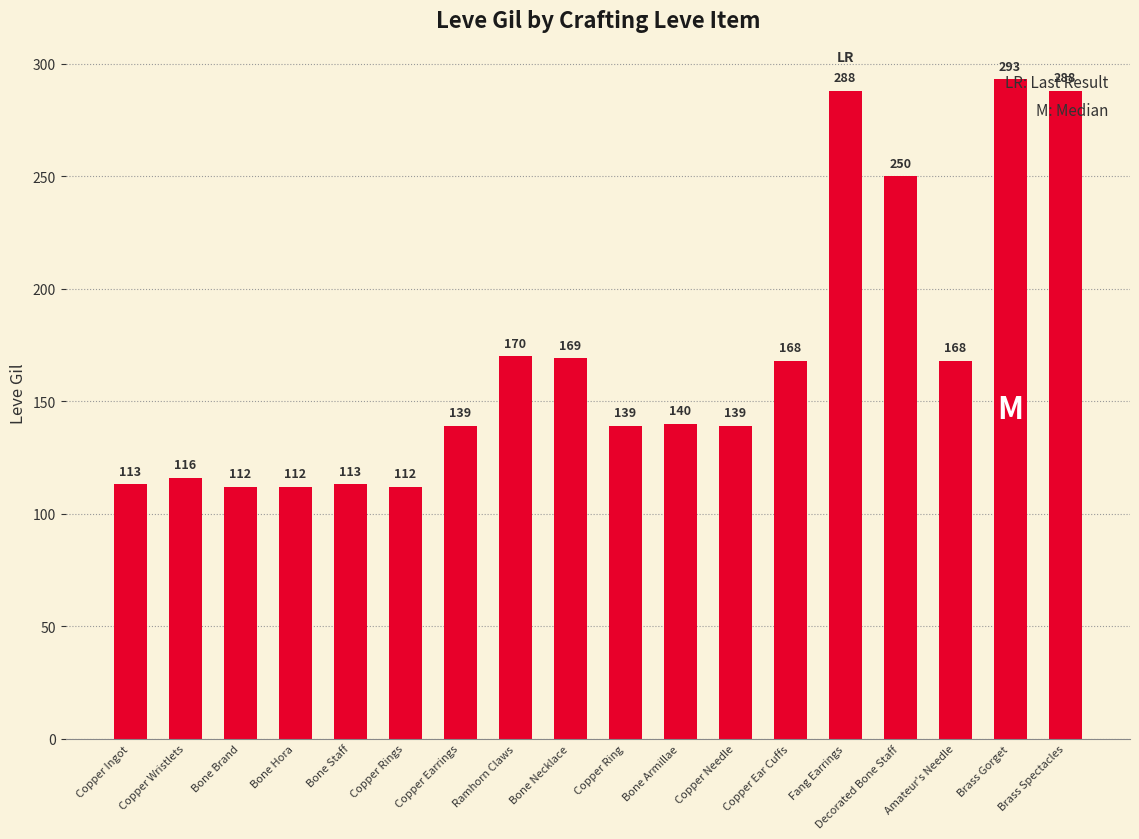

At which label is the value closest to 202?

Ramhorn Claws